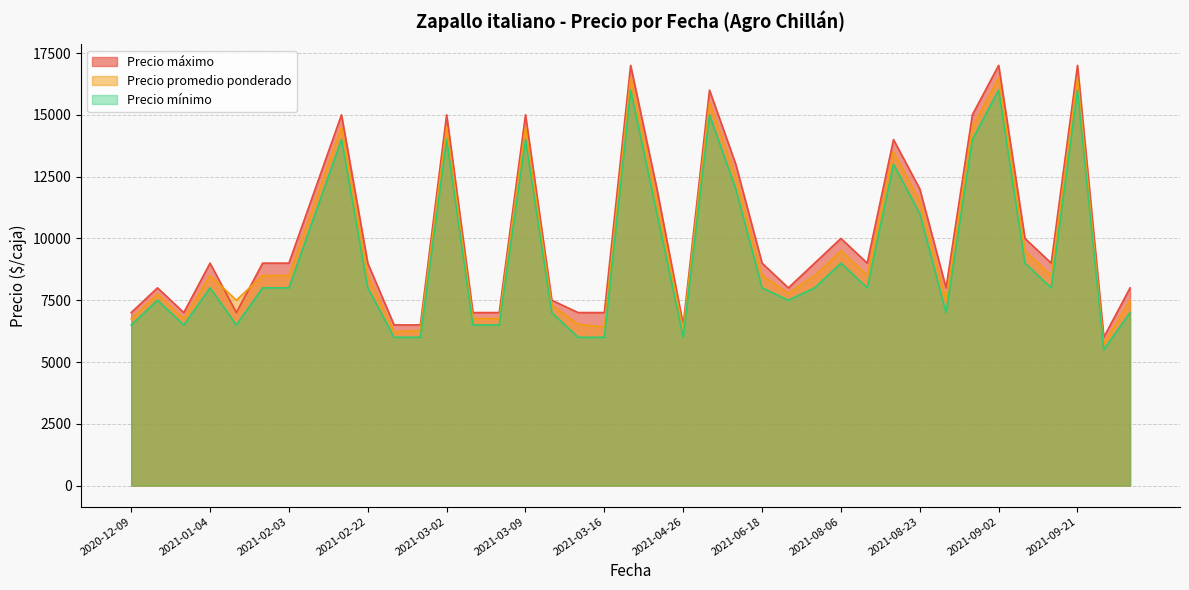

Reading left to right, transcribe all the data shown in this chart.

Precio promedio ponderado: 2020-12-09=6750	2020-12-22=7750	2020-12-30=6750	2021-01-04=8500	2021-01-07=7500	2021-01-29=8500	2021-02-03=8500	2021-02-04=11500	2021-02-12=14500	2021-02-22=8500	2021-02-23=6227	2021-02-25=6275	2021-03-02=14500	2021-03-03=6769	2021-03-05=6750	2021-03-09=14500	2021-03-10=7295	2021-03-12=6529	2021-03-16=6417	2021-03-30=16500	2021-04-13=11500	2021-04-26=6312	2021-06-15=15500	2021-06-16=12500	2021-06-18=8500	2021-07-14=7786	2021-08-05=8500	2021-08-06=9500	2021-08-11=8500	2021-08-16=13500	2021-08-23=11500	2021-08-26=7500	2021-08-30=14500	2021-09-02=16500	2021-09-09=9500	2021-09-13=8500	2021-09-21=16500	2021-09-24=5727	2021-10-06=7500
Precio minimo: 2020-12-09=6500	2020-12-22=7500	2020-12-30=6500	2021-01-04=8000	2021-01-07=6500	2021-01-29=8000	2021-02-03=8000	2021-02-04=11000	2021-02-12=14000	2021-02-22=8000	2021-02-23=6000	2021-02-25=6000	2021-03-02=14000	2021-03-03=6500	2021-03-05=6500	2021-03-09=14000	2021-03-10=7000	2021-03-12=6000	2021-03-16=6000	2021-03-30=16000	2021-04-13=11000	2021-04-26=6000	2021-06-15=15000	2021-06-16=12000	2021-06-18=8000	2021-07-14=7500	2021-08-05=8000	2021-08-06=9000	2021-08-11=8000	2021-08-16=13000	2021-08-23=11000	2021-08-26=7000	2021-08-30=14000	2021-09-02=16000	2021-09-09=9000	2021-09-13=8000	2021-09-21=16000	2021-09-24=5500	2021-10-06=7000
Precio maximo: 2020-12-09=7000	2020-12-22=8000	2020-12-30=7000	2021-01-04=9000	2021-01-07=7000	2021-01-29=9000	2021-02-03=9000	2021-02-04=12000	2021-02-12=15000	2021-02-22=9000	2021-02-23=6500	2021-02-25=6500	2021-03-02=15000	2021-03-03=7000	2021-03-05=7000	2021-03-09=15000	2021-03-10=7500	2021-03-12=7000	2021-03-16=7000	2021-03-30=17000	2021-04-13=12000	2021-04-26=6500	2021-06-15=16000	2021-06-16=13000	2021-06-18=9000	2021-07-14=8000	2021-08-05=9000	2021-08-06=10000	2021-08-11=9000	2021-08-16=14000	2021-08-23=12000	2021-08-26=8000	2021-08-30=15000	2021-09-02=17000	2021-09-09=10000	2021-09-13=9000	2021-09-21=17000	2021-09-24=6000	2021-10-06=8000